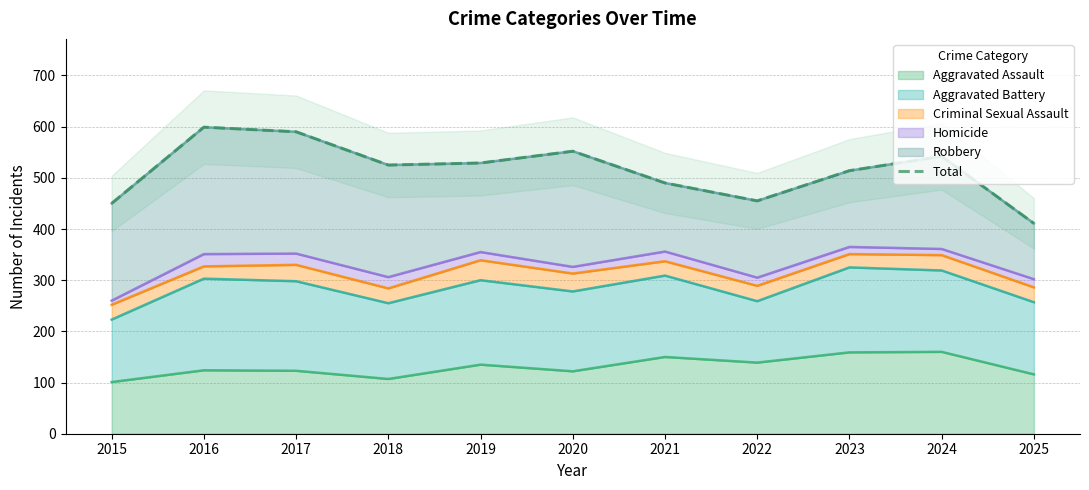

What is the sum of all values?

5657